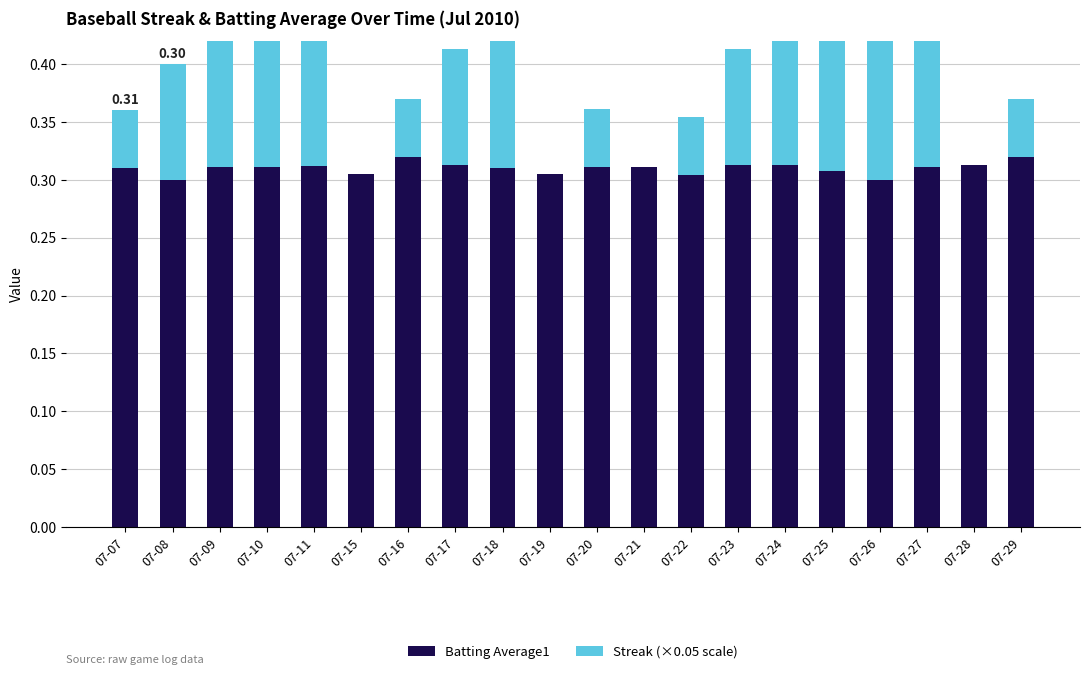

List the labels in order of Streak (×0.05 scale) value, smallest first.

07-15, 07-19, 07-21, 07-28, 07-07, 07-16, 07-20, 07-22, 07-29, 07-08, 07-17, 07-23, 07-09, 07-18, 07-24, 07-10, 07-25, 07-11, 07-26, 07-27